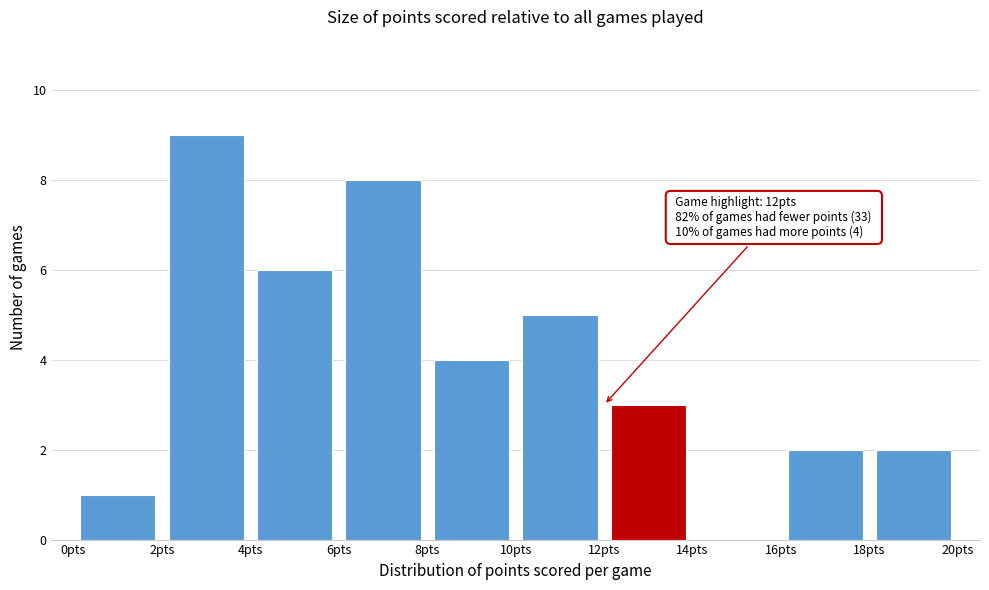

Over which range of the x-axis is the bar tallest?

2 to 4